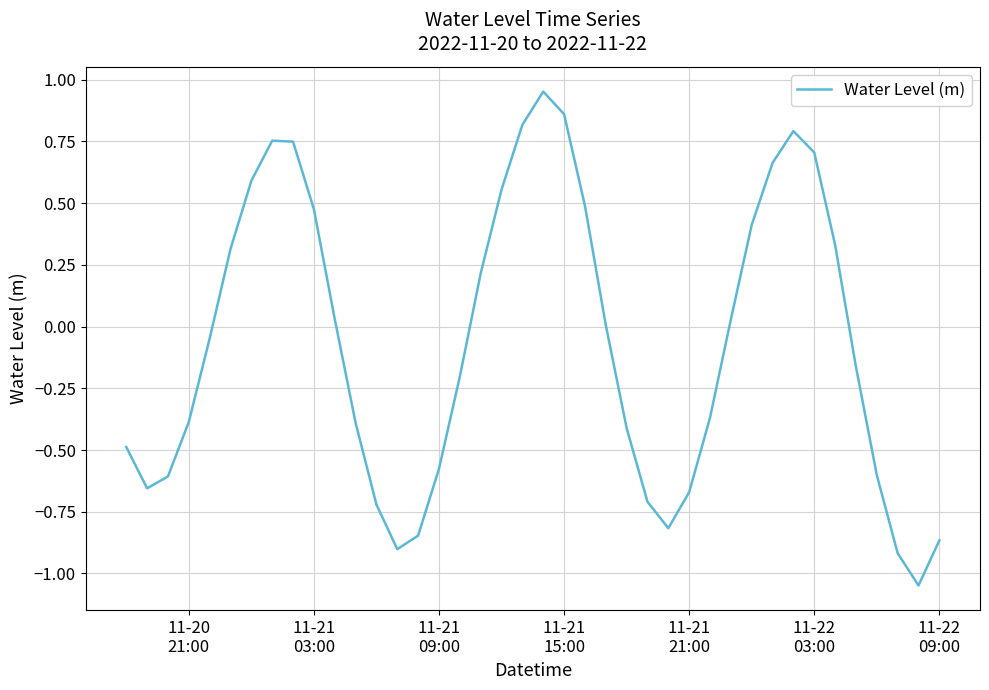

What is the difference between the maximum and minimum values?

2.0